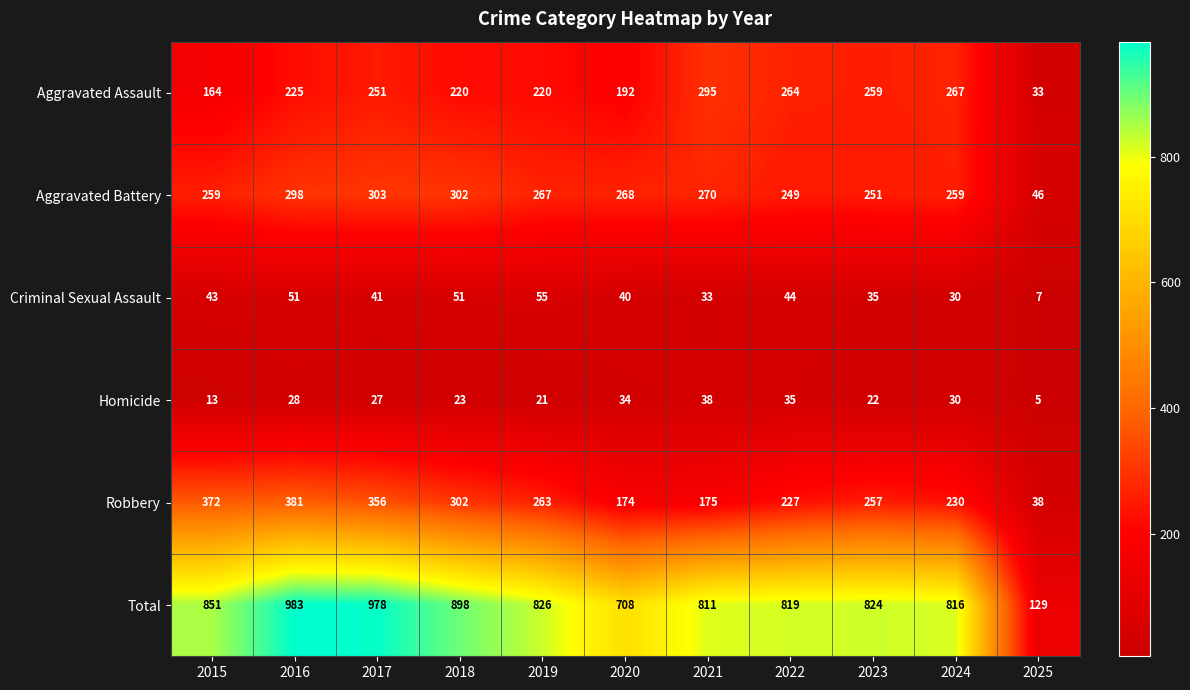

What is the average value of the Robbery series?

252